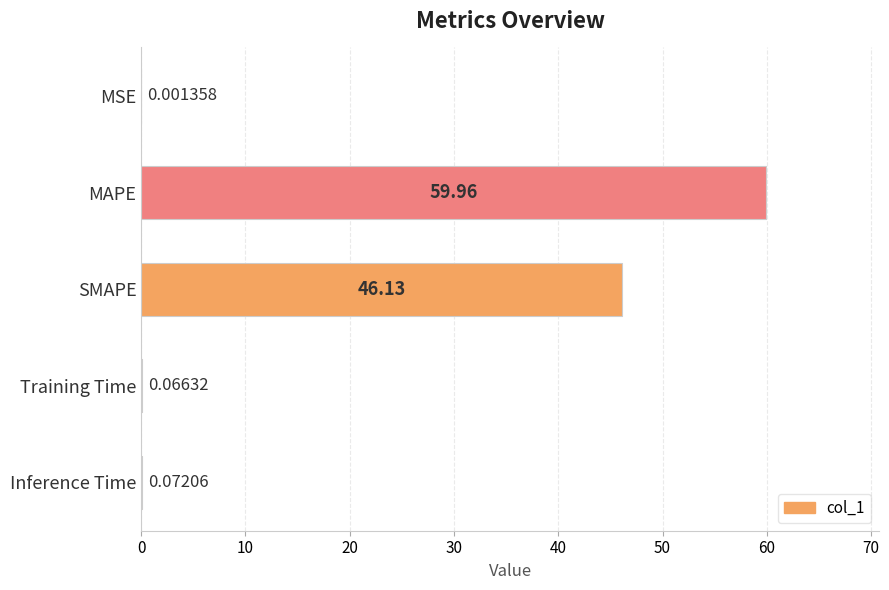

What is the average value?

21.2